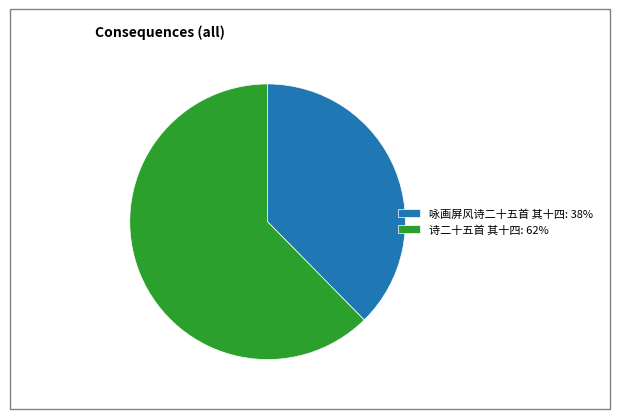

Do 咏画屏风诗二十五首 其十四: 38% and 诗二十五首 其十四: 62% together represent more than half of the pie?

Yes